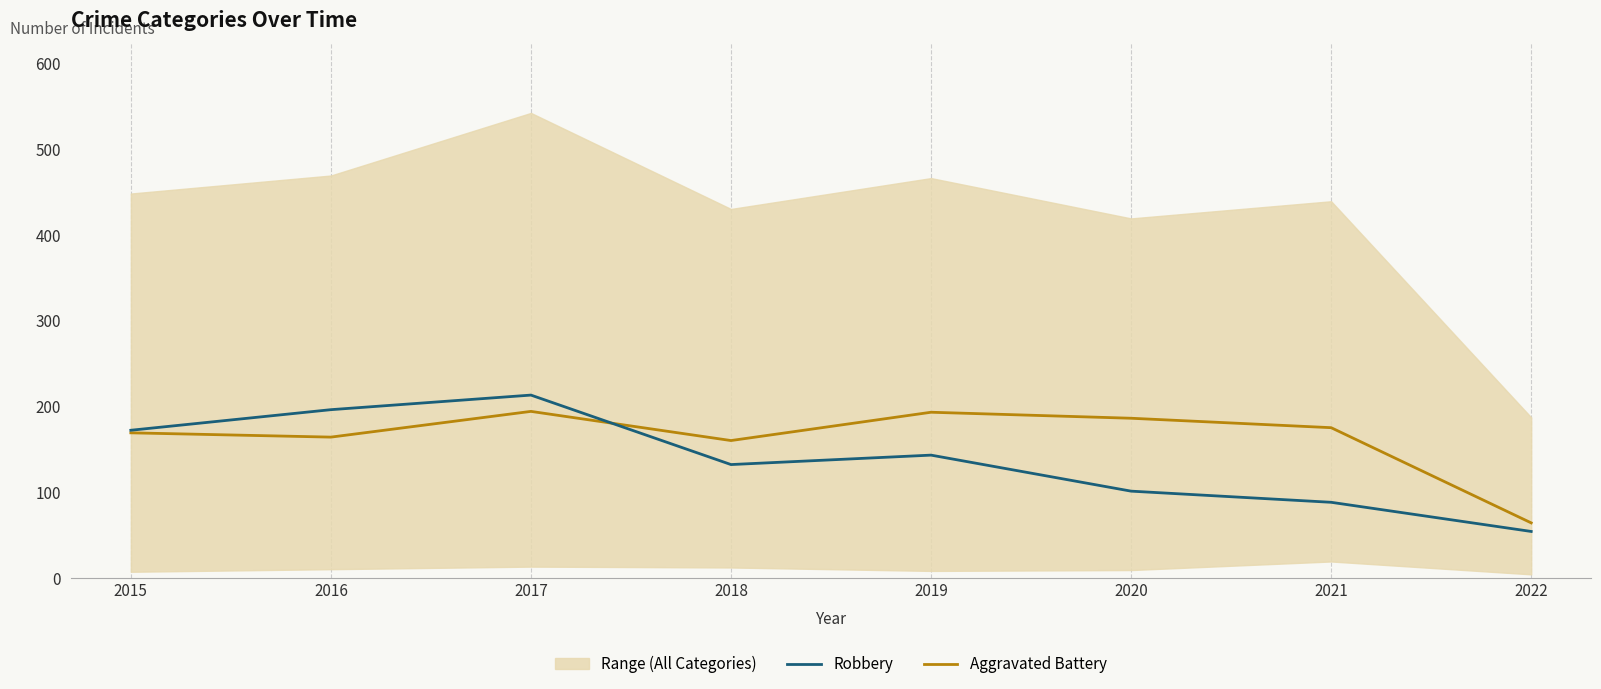

What is the difference between the second highest and second lowest values in the Robbery series?

108